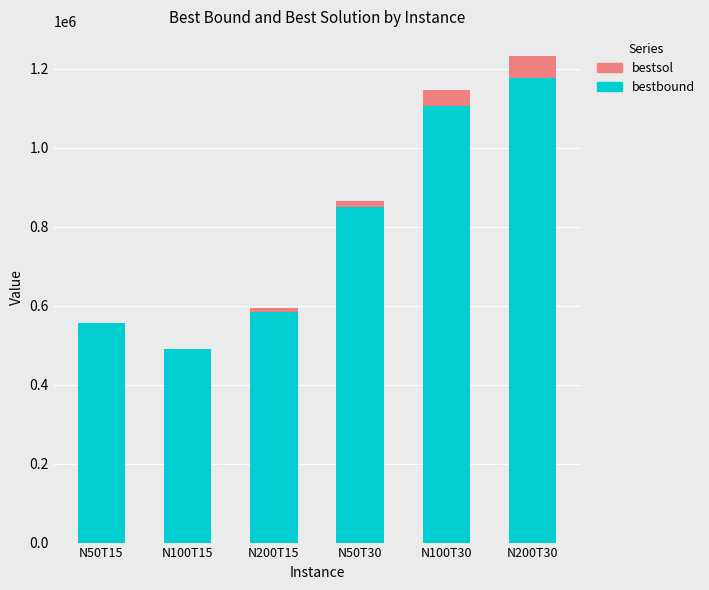

Reading left to right, list the values for the bestbound series.

N50T15=556592.0	N100T15=489175.7	N200T15=584094.7	N50T30=850424.5	N100T30=1107206.2	N200T30=1176684.7